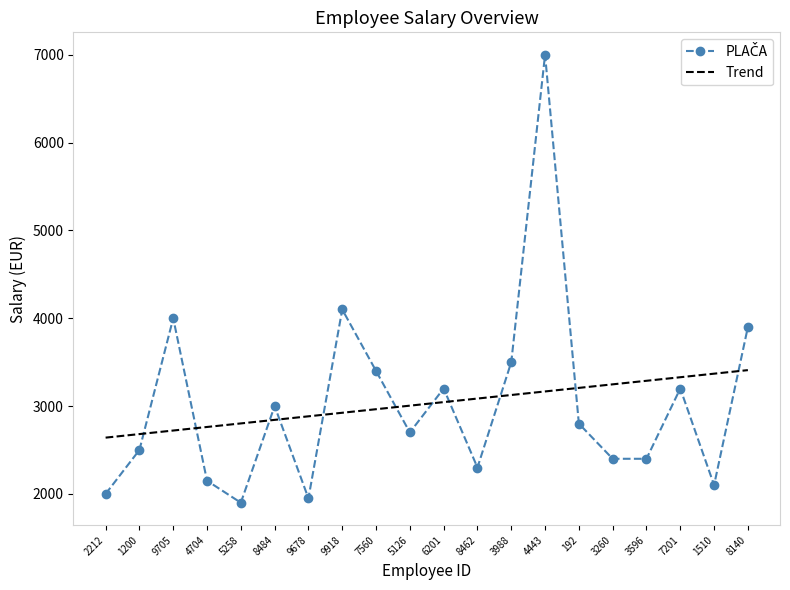

What is the total value across all series at 5258?

4702.5